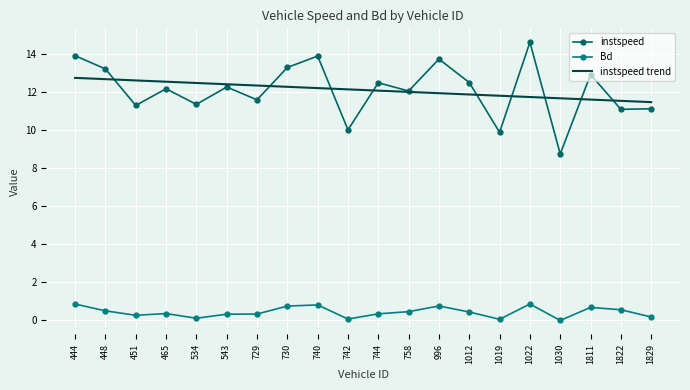

At which category is the sum across all series the highest?

444